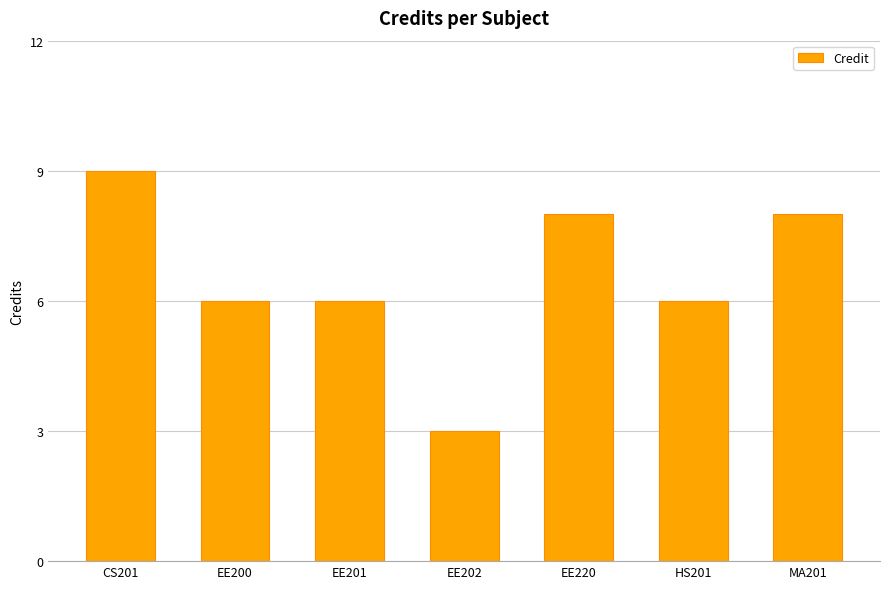

Reading left to right, list all the values displayed in this chart.

CS201=9	EE200=6	EE201=6	EE202=3	EE220=8	HS201=6	MA201=8